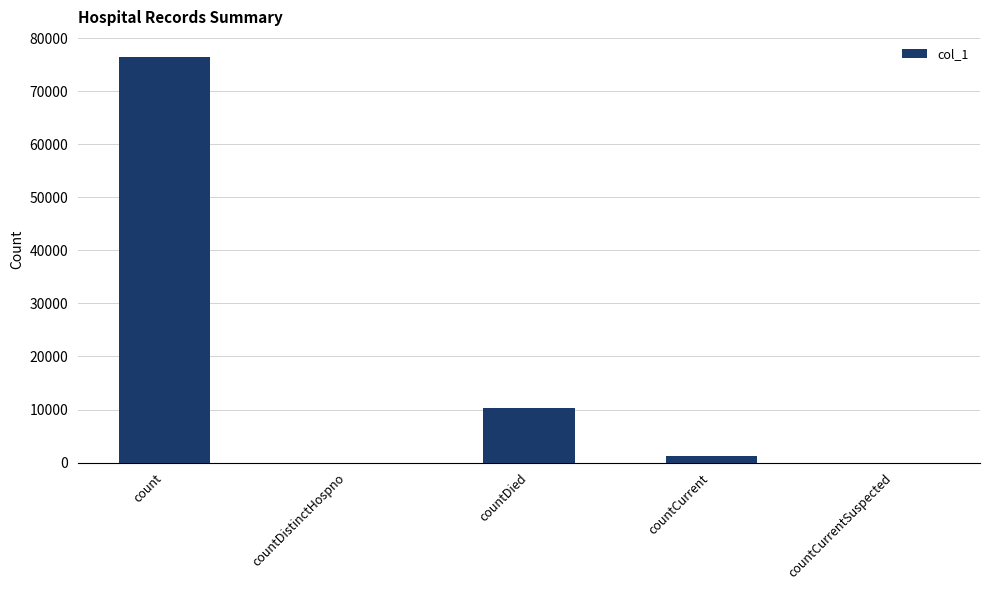

Reading left to right, list all the values displayed in this chart.

76462	0	10292	1268	0